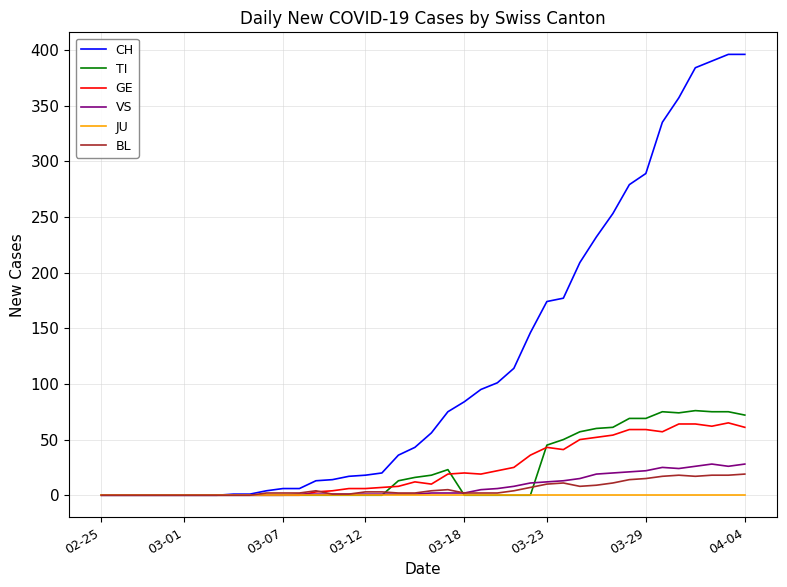

What is the maximum value shown in the chart?

396